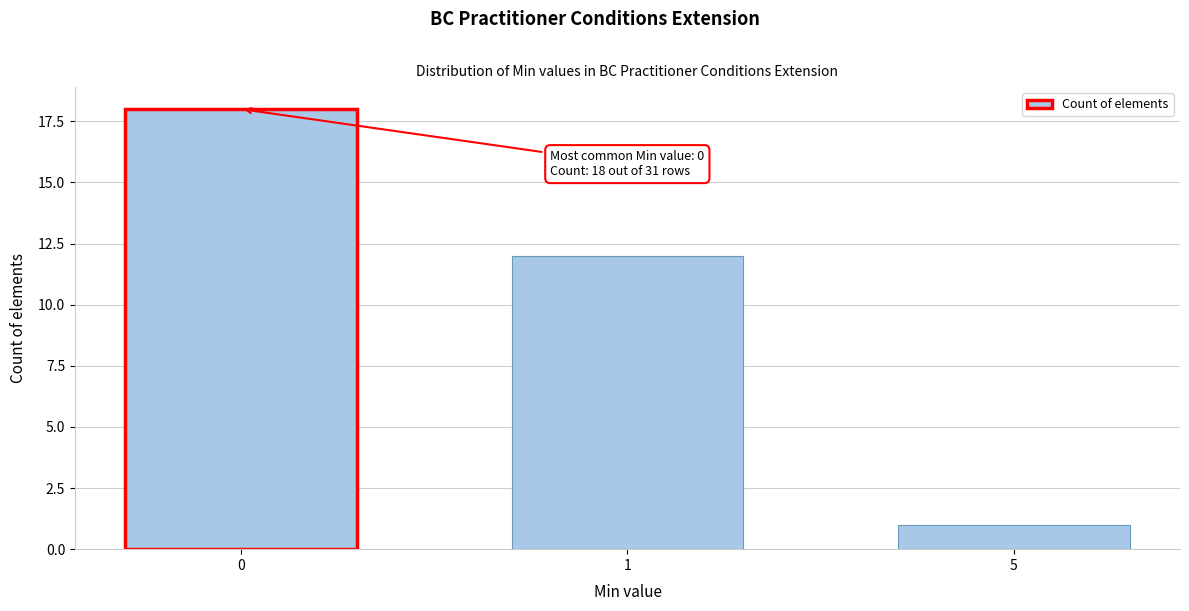

Reading right to left, extract all data points from this chart.

1	12	18